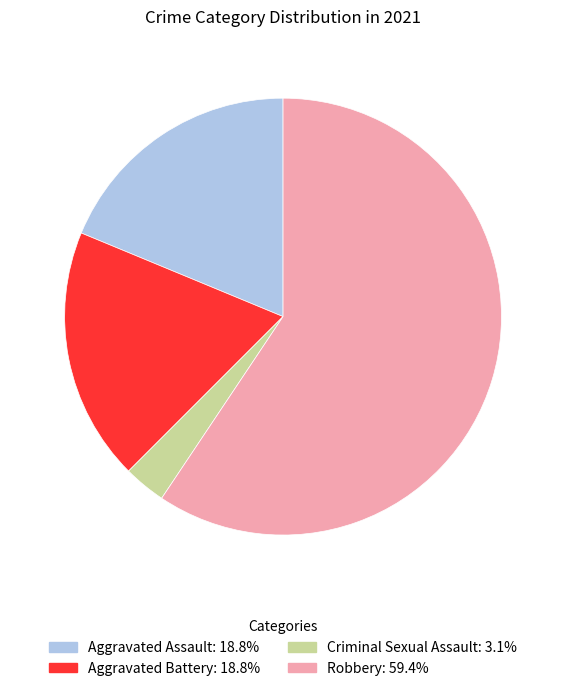

Combined, do Aggravated Battery and Criminal Sexual Assault account for over 50%?

No